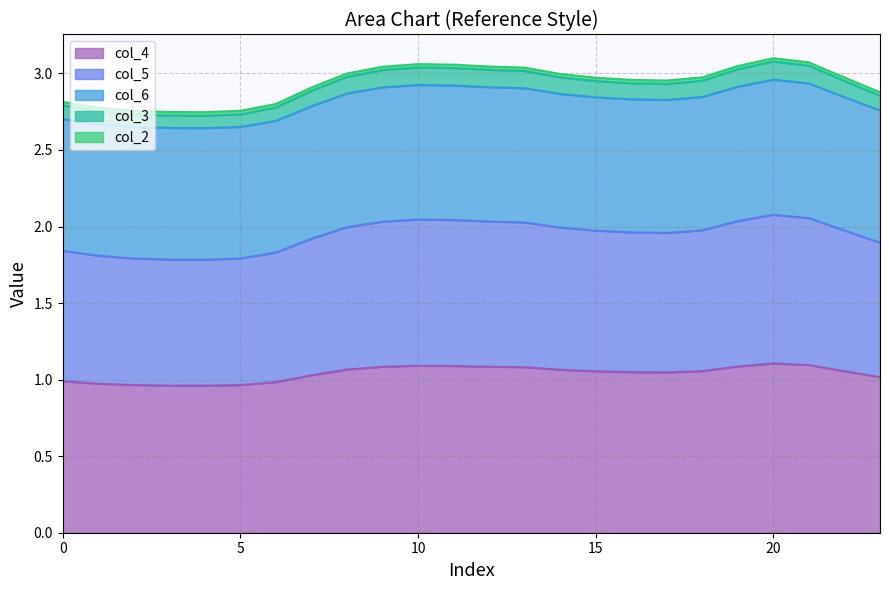

True or false: col_4 and col_2 cross at least once.

False